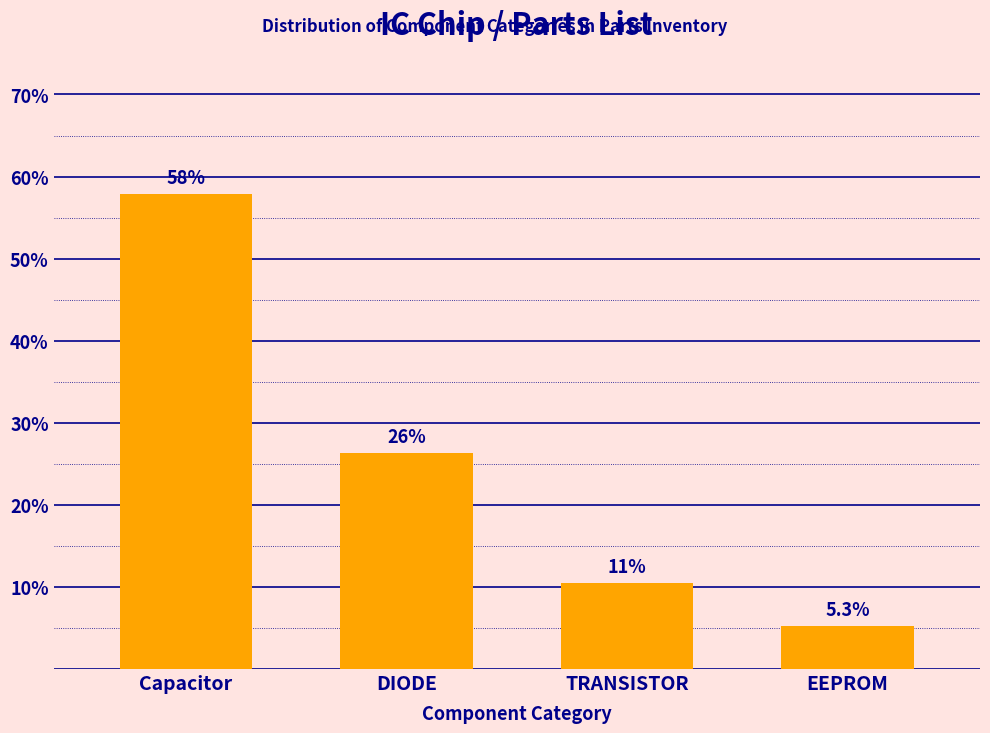

Reading left to right, list all the values displayed in this chart.

57.9	26.3	10.5	5.3